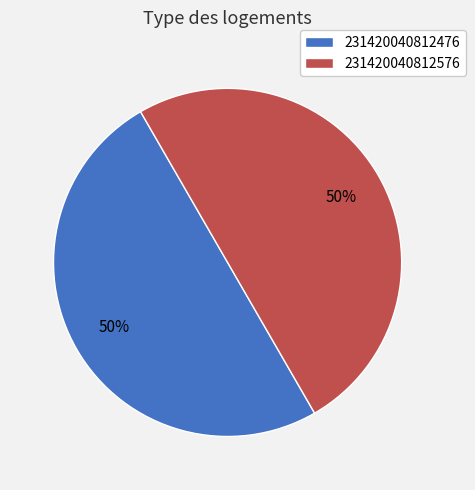

What is the ratio of the value at 231420040812576 to the value at 231420040812476?

1.0